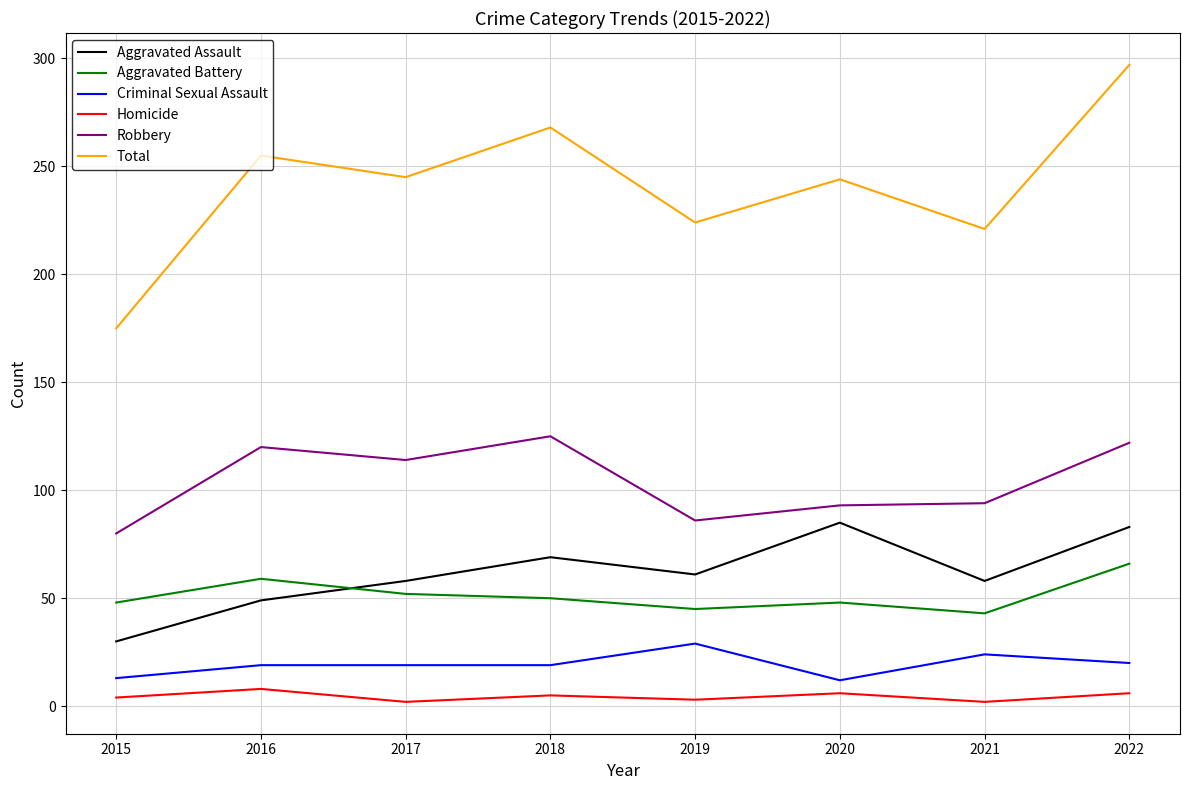

What is the approximate value of Aggravated Battery at 2015, to the nearest 5?

50